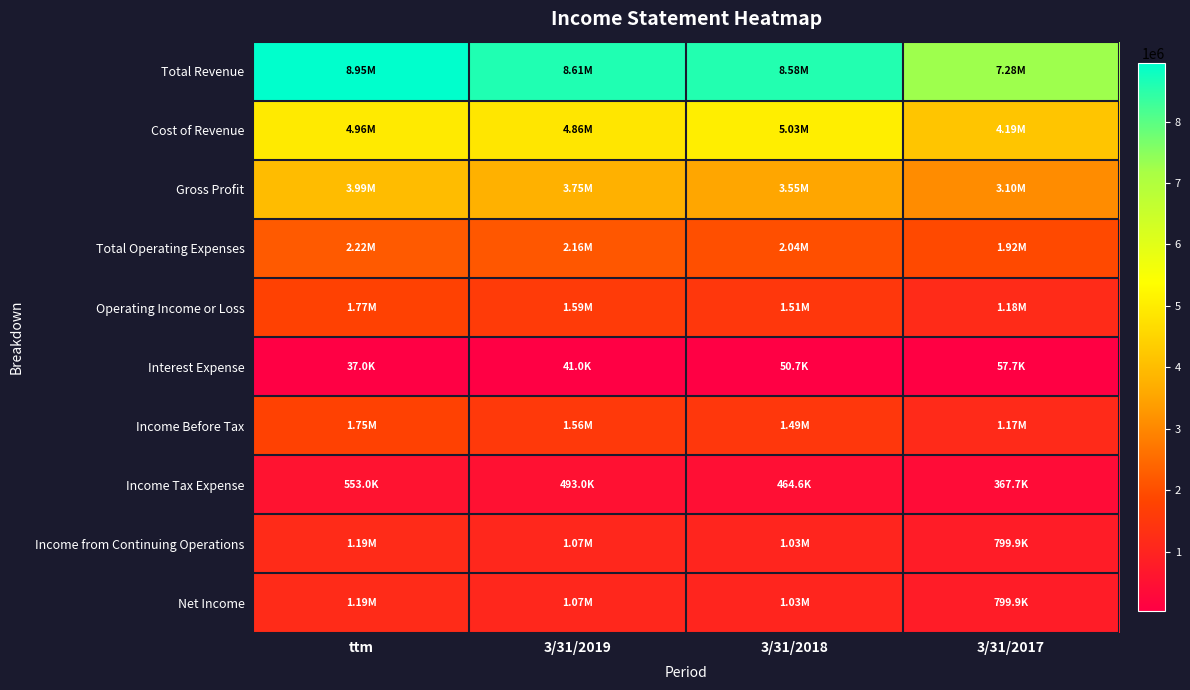

Reading left to right, transcribe all the data shown in this chart.

Total Revenue: ttm=8947000	3/31/2019=8613000	3/31/2018=8578234	3/31/2017=7284508
Cost of Revenue: ttm=4956000	3/31/2019=4858000	3/31/2018=5031921	3/31/2017=4188159
Gross Profit: ttm=3991000	3/31/2019=3754000	3/31/2018=3546313	3/31/2017=3096349
Total Operating Expenses: ttm=2224000	3/31/2019=2163000	3/31/2018=2038148	3/31/2017=1917631
Operating Income or Loss: ttm=1767000	3/31/2019=1591000	3/31/2018=1508165	3/31/2017=1178718
Interest Expense: ttm=37000	3/31/2019=41000	3/31/2018=50692	3/31/2017=57732
Income Before Tax: ttm=1747000	3/31/2019=1559000	3/31/2018=1491309	3/31/2017=1167535
Income Tax Expense: ttm=553000	3/31/2019=493000	3/31/2018=464631	3/31/2017=367670
Income from Continuing Operations: ttm=1194000	3/31/2019=1066000	3/31/2018=1026678	3/31/2017=799865
Net Income: ttm=1194000	3/31/2019=1066000	3/31/2018=1026677	3/31/2017=799864